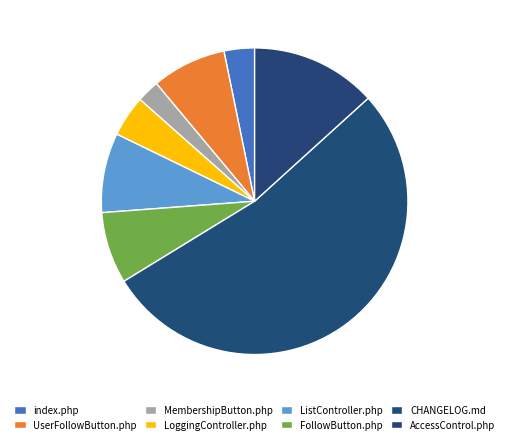

To the nearest percent, what is the difference between the largest and smallest slice percentages?

51%